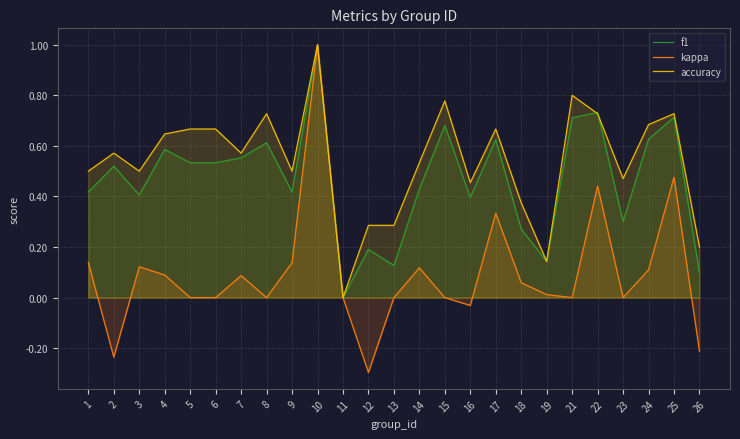

Is it true that f1 equals 1.0 at 10?

True